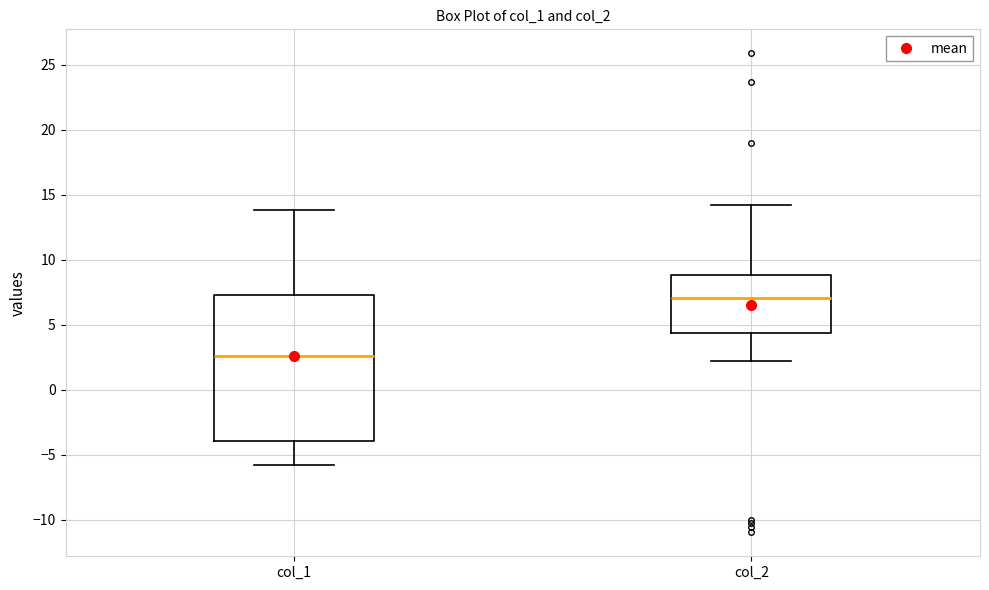

Where does the upper whisker of the box for col_2 end on the y-axis? The values are not printed on the chart, so give them approximately, as read against the axis.

14.0